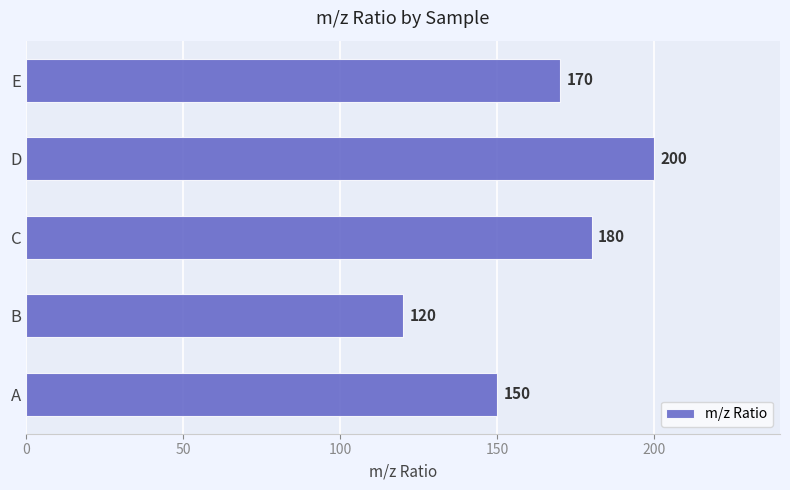

What is the approximate value at C?

180